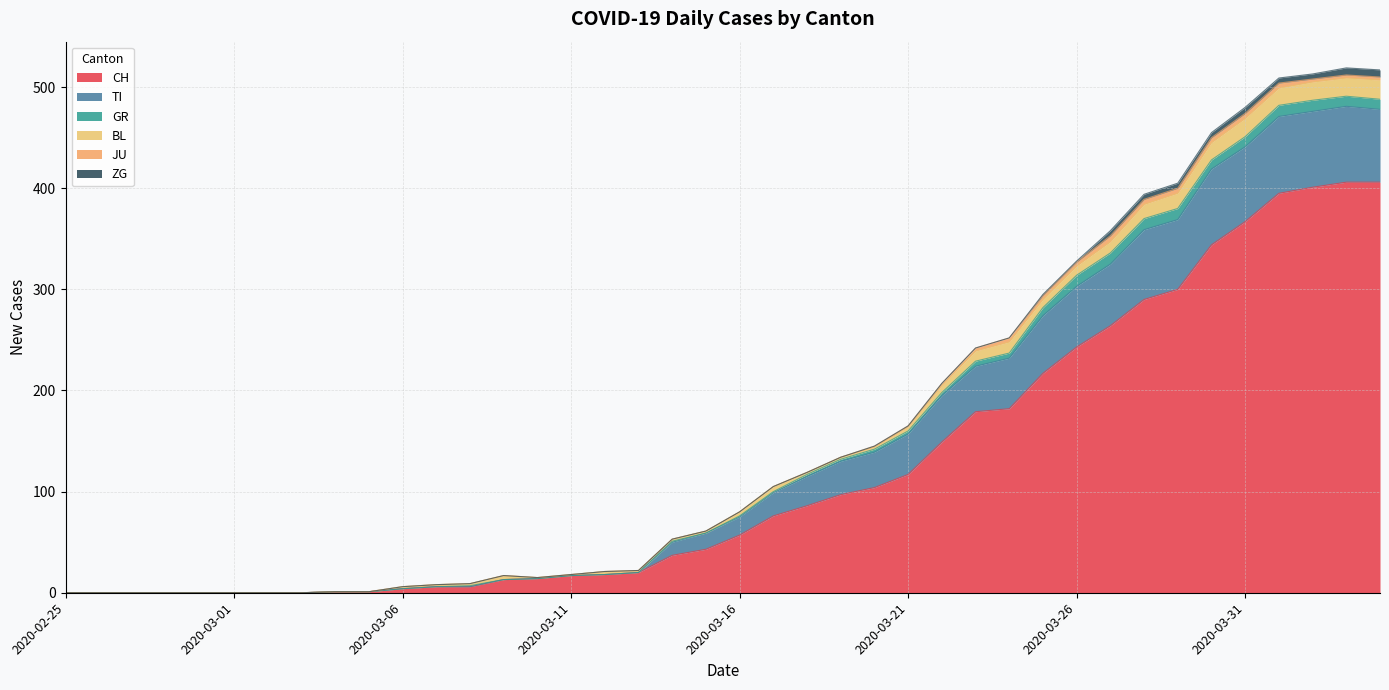

Reading right to left, transcribe all the data shown in this chart.

CH: 406	406	401	395	367	344	300	290	264	243	217	182	179	149	117	104	97	86	76	57	43	37	20	18	17	14	13	6	6	4	1	1	0	0	0	0	0	0	0	0
TI: 72	75	75	76	74	75	69	69	61	60	57	50	45	46	40	35	33	29	23	18	16	13	0	0	0	0	0	0	0	0	0	0	0	0	0	0	0	0	0	0
GR: 10	10	11	11	10	9	11	11	11	11	8	5	5	3	3	3	2	2	1	1	0	1	0	0	0	0	0	1	0	0	0	0	0	0	0	0	0	0	0	0
BL: 19	18	18	17	18	17	15	14	11	9	8	11	10	7	4	2	2	2	5	4	2	2	2	3	1	1	4	2	2	2	0	0	0	0	0	0	0	0	0	0
JU: 3	3	3	5	5	5	5	5	6	4	4	4	3	2	1	1	0	0	0	0	0	0	0	0	0	0	0	0	0	0	0	0	0	0	0	0	0	0	0	0
ZG: 7	7	5	5	6	5	5	5	5	1	1	0	0	0	0	0	0	0	0	0	0	0	0	0	0	0	0	0	0	0	0	0	0	0	0	0	0	0	0	0